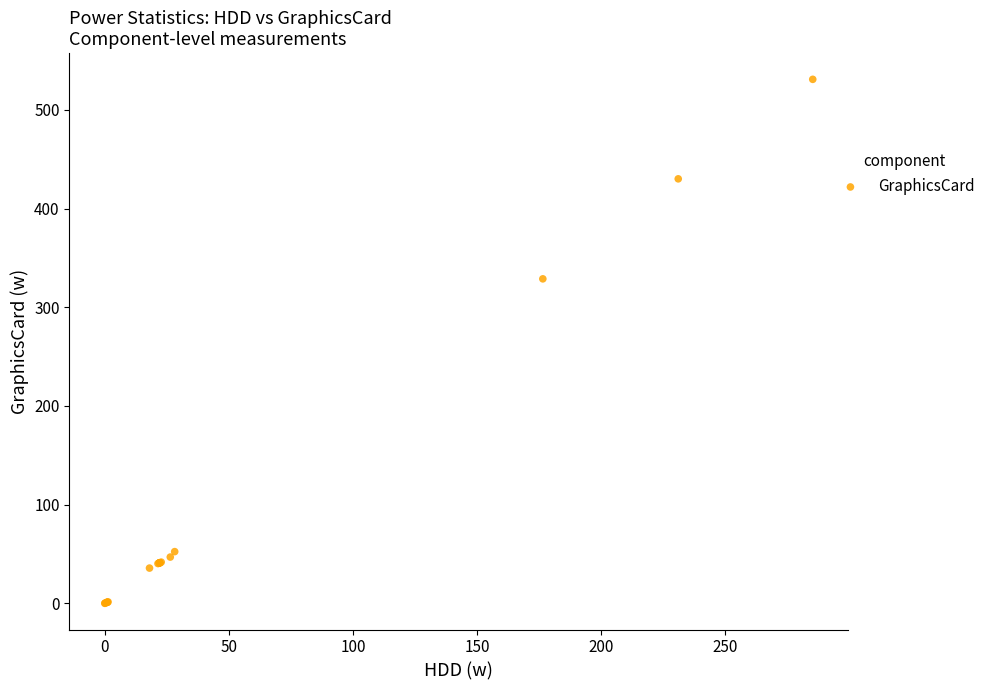

What Y value in the scatter plot is closest to 265?

328.8